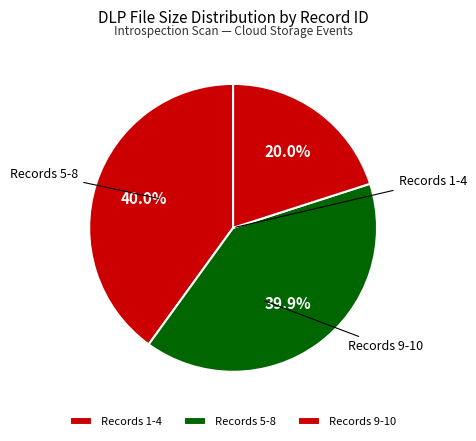

Is there any slice that represents more than half of the pie?

No